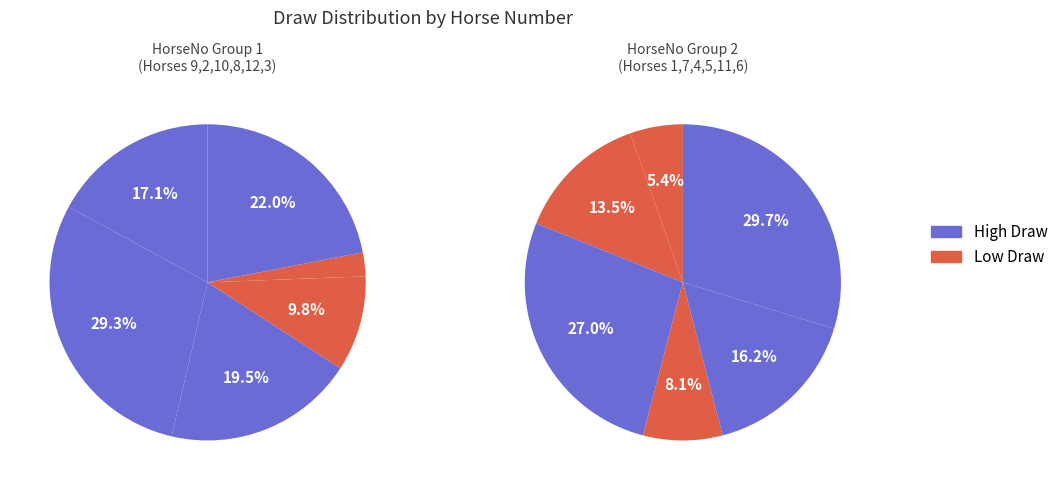

To the nearest percent, what portion does 8 represent?

5%